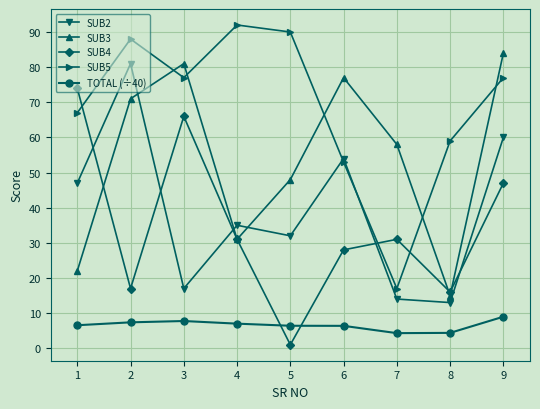

Is it true that SUB2 equals 6.8 at 3?

False